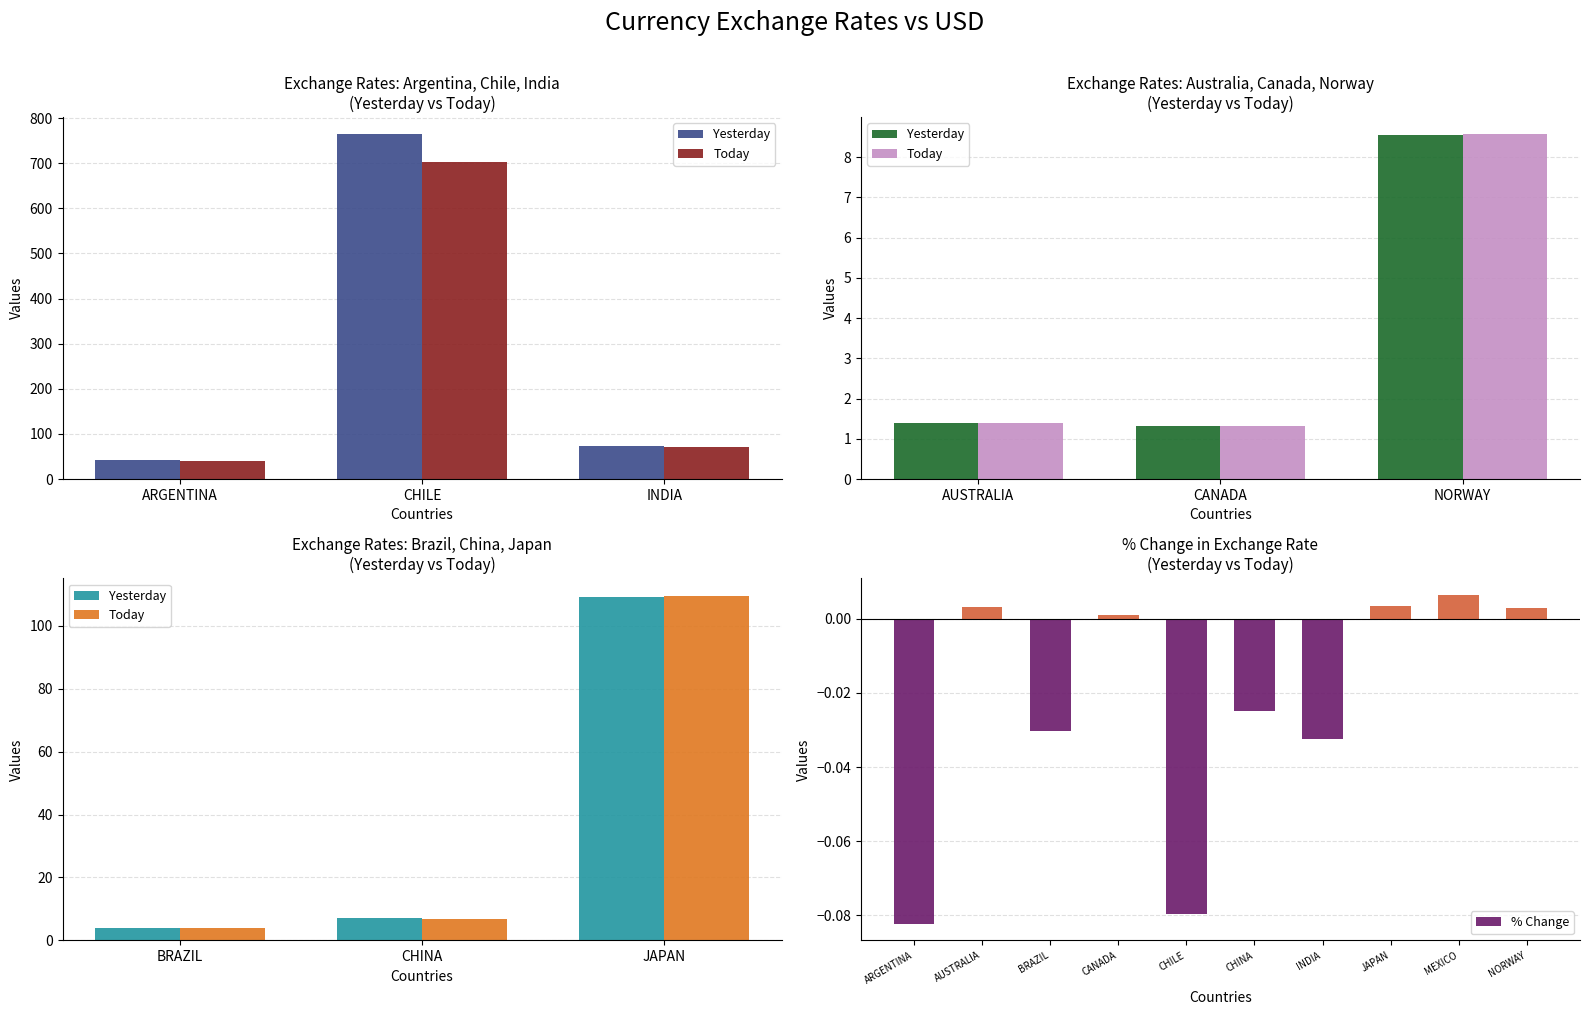

At which label does % Change first exceed 0?

AUSTRALIA